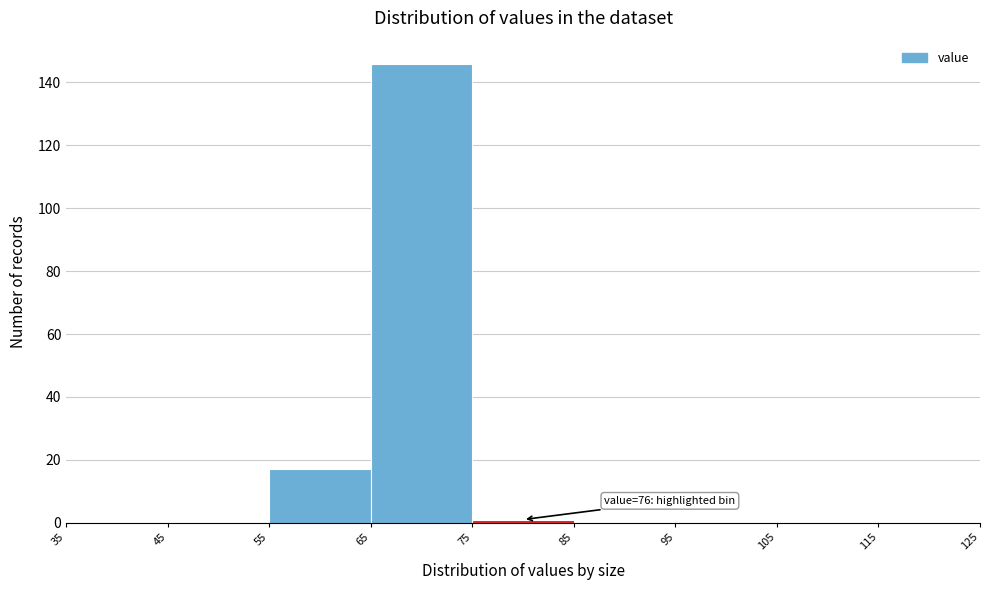

Which range on the x-axis has the tallest bar?

65 to 75